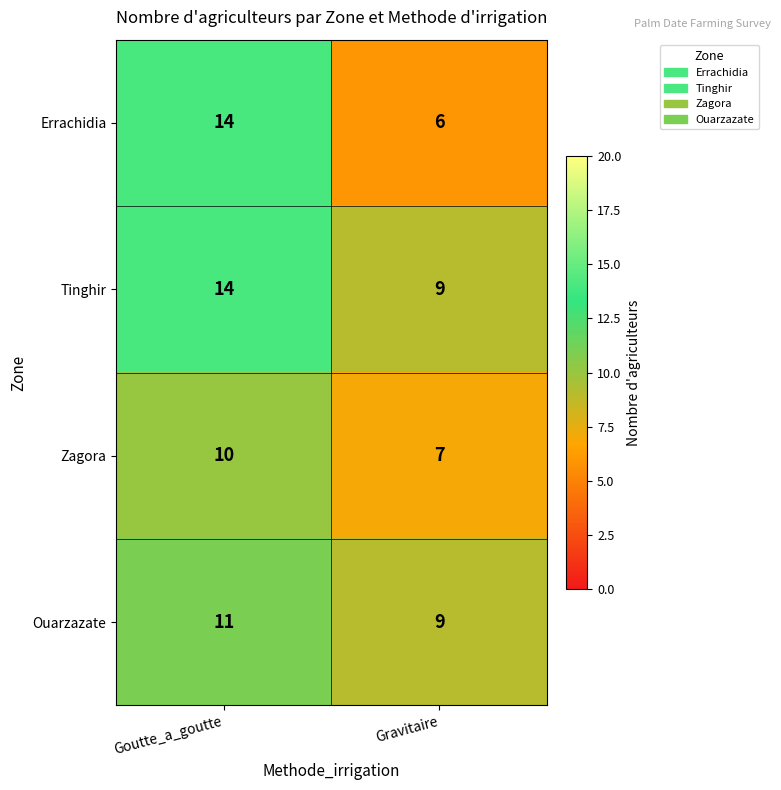

At which category does the chart reach its minimum across all series?

Gravitaire